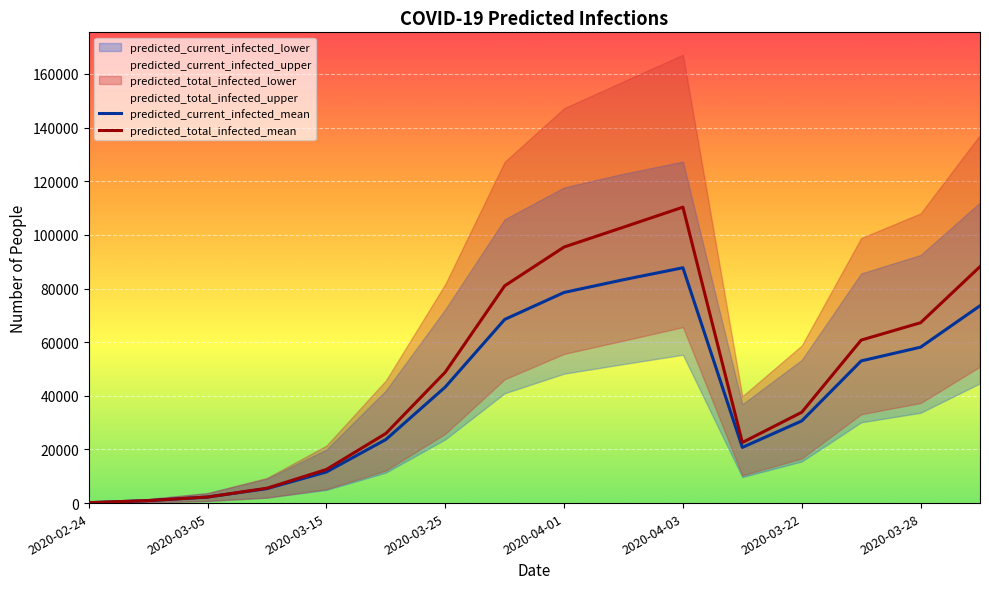

The value of predicted_total_infected_mean at 2020-03-28 is 23502. True or false?

False